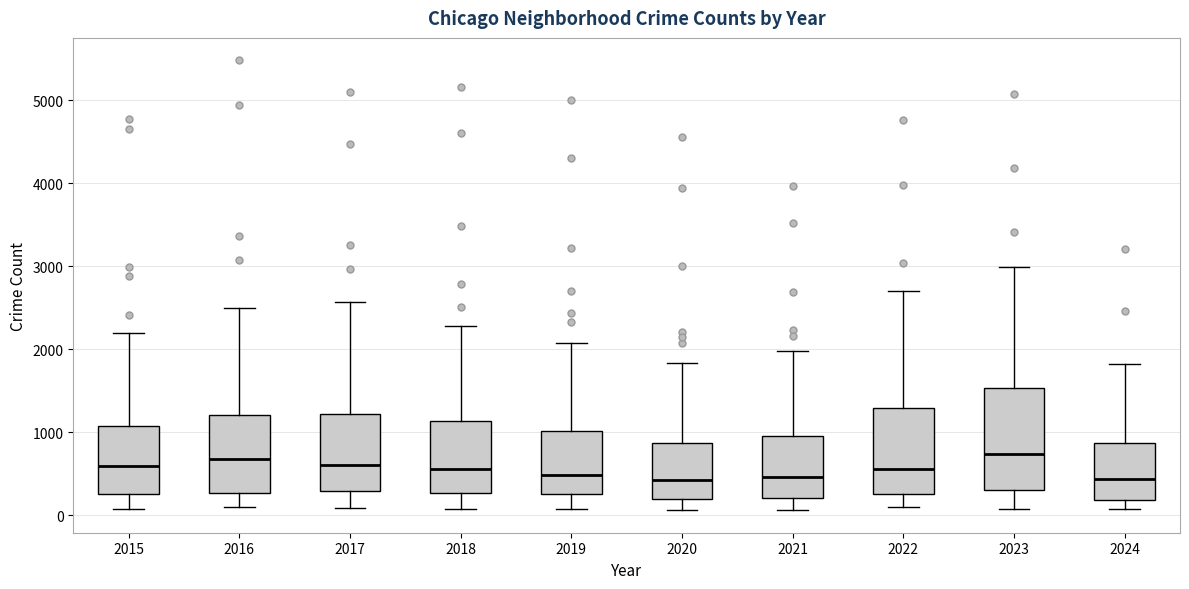

Comparing the boxes themselves (not the whiskers), which one is the tallest?

2023